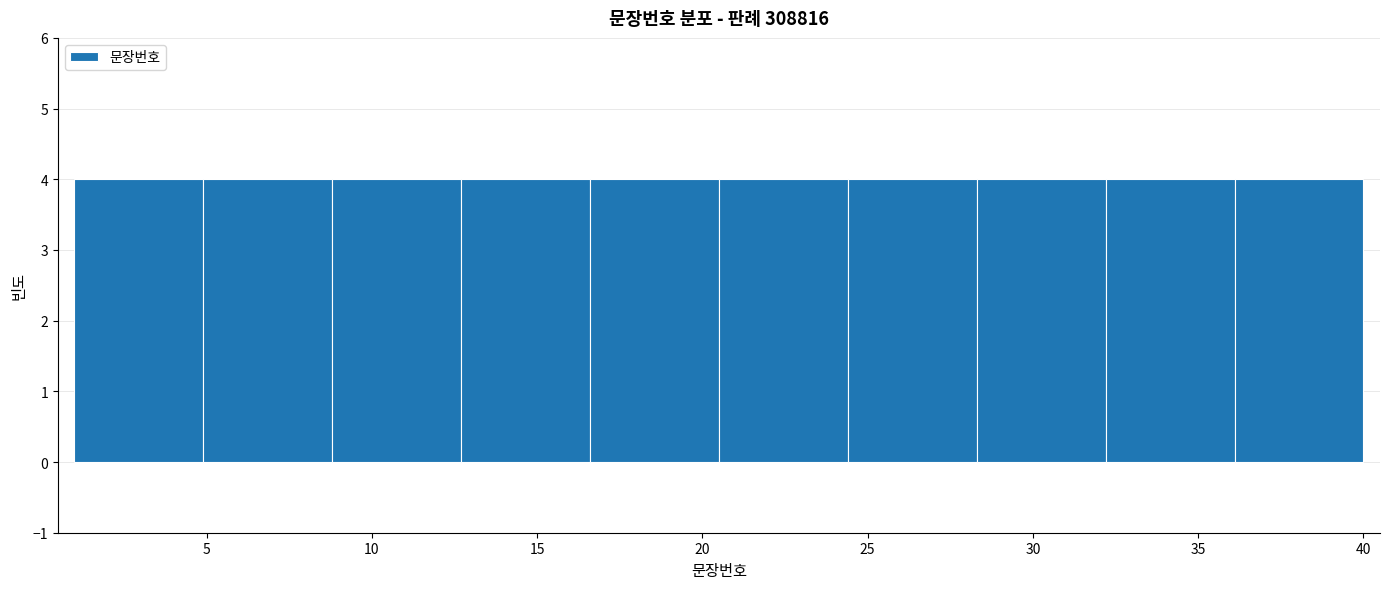

Reading left to right, list every bar in this chart as the range it spans on the x-axis followed by its height. Neither the bar edges nor the heights are printed on the chart, so give them approximately, as read against the axes.

1.0 to 4.9: 4
4.9 to 8.8: 4
8.8 to 12.7: 4
12.7 to 16.6: 4
16.6 to 20.5: 4
20.5 to 24.4: 4
24.4 to 28.3: 4
28.3 to 32.2: 4
32.2 to 36.1: 4
36.1 to 40.0: 4